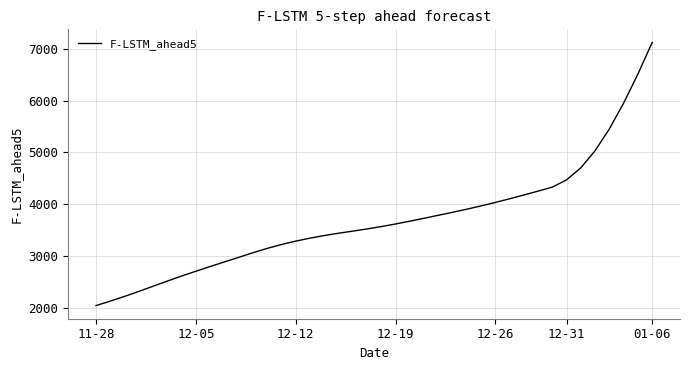

What is the maximum value shown in the chart?

7119.1